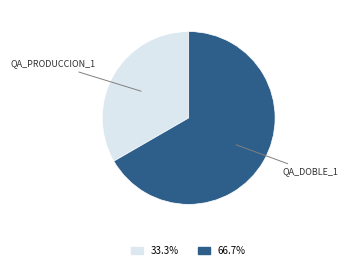

Is there a majority slice in this chart?

Yes